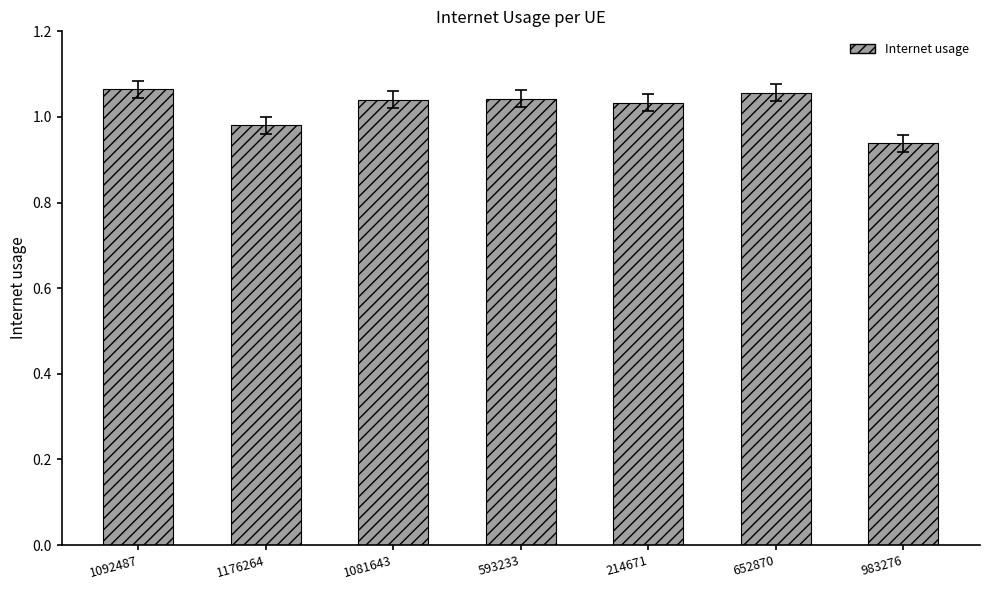

How many data points does each series have?

7